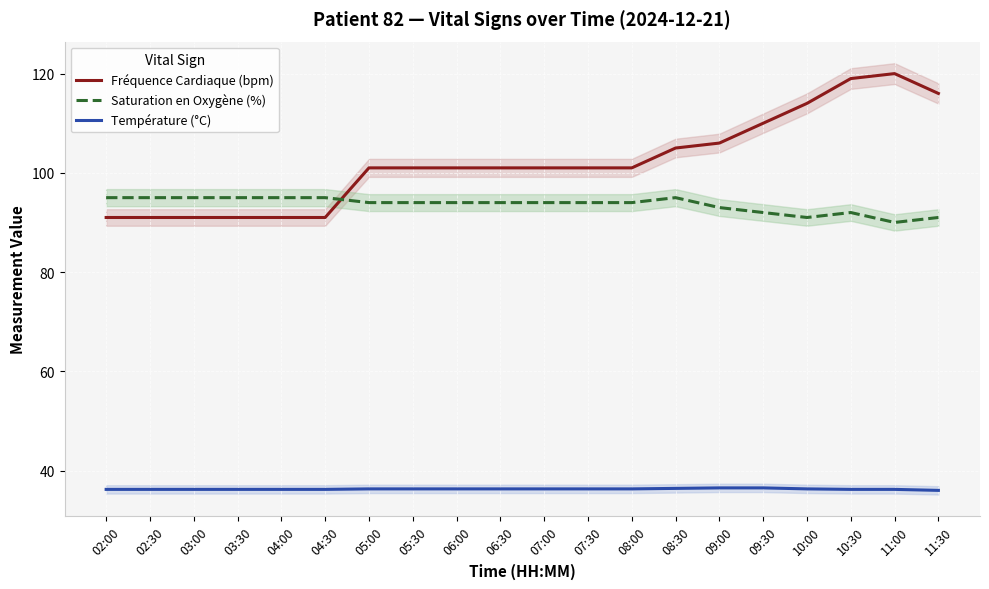

Reading right to left, what are all the values shown in this chart?

Fréquence Cardiaque (bpm): 11:30=116.0	11:00=120.0	10:30=119.0	10:00=114.0	09:30=110.0	09:00=106.0	08:30=105.0	08:00=101.0	07:30=101.0	07:00=101.0	06:30=101.0	06:00=101.0	05:30=101.0	05:00=101.0	04:30=91.0	04:00=91.0	03:30=91.0	03:00=91.0	02:30=91.0	02:00=91.0
Saturation en Oxygène (%): 11:30=91.0	11:00=90.0	10:30=92.0	10:00=91.0	09:30=92.0	09:00=93.0	08:30=95.0	08:00=94.0	07:30=94.0	07:00=94.0	06:30=94.0	06:00=94.0	05:30=94.0	05:00=94.0	04:30=95.0	04:00=95.0	03:30=95.0	03:00=95.0	02:30=95.0	02:00=95.0
Température (°C): 11:30=36.0	11:00=36.2	10:30=36.2	10:00=36.3	09:30=36.5	09:00=36.5	08:30=36.4	08:00=36.3	07:30=36.3	07:00=36.3	06:30=36.3	06:00=36.3	05:30=36.3	05:00=36.3	04:30=36.2	04:00=36.2	03:30=36.2	03:00=36.2	02:30=36.2	02:00=36.2